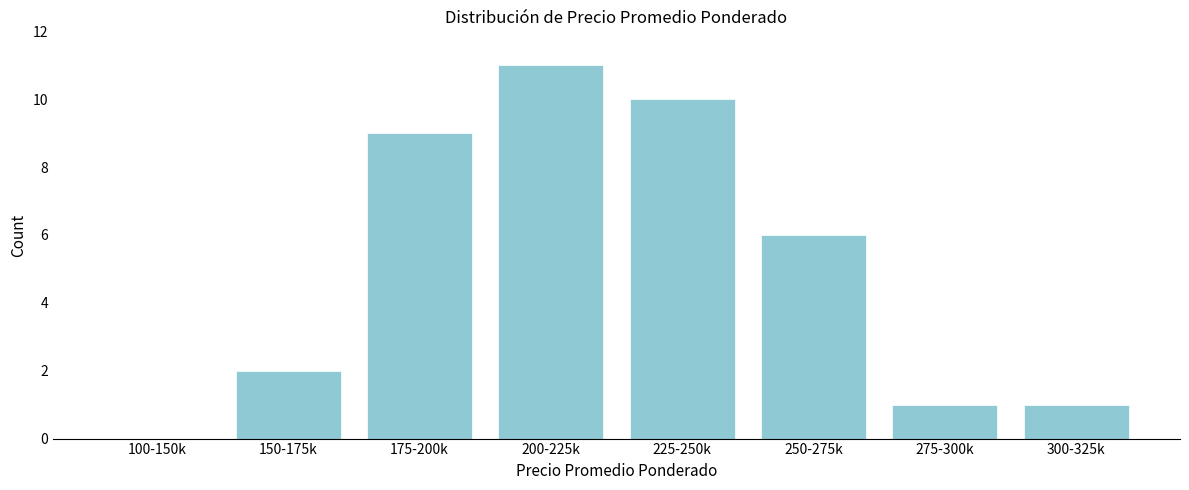

Reading right to left, what are all the values shown in this chart?

300-325k=1	275-300k=1	250-275k=6	225-250k=10	200-225k=11	175-200k=9	150-175k=2	100-150k=0